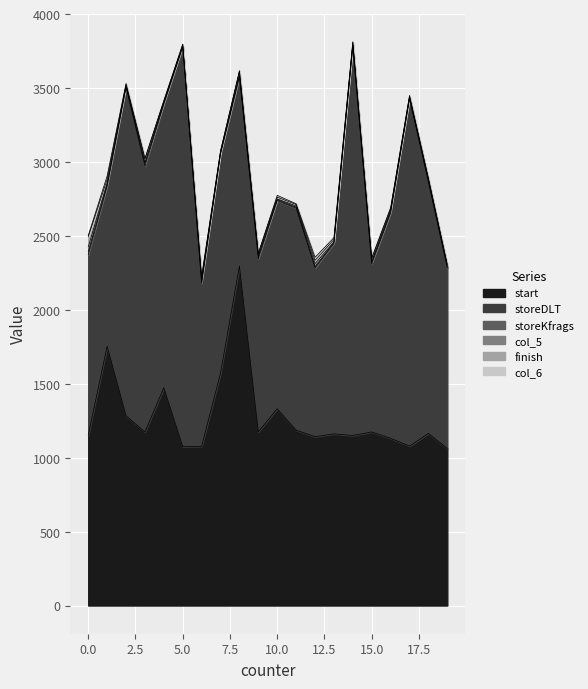

What are all the series names shown in the legend?

start, storeDLT, storeKfrags, col_5, finish, col_6